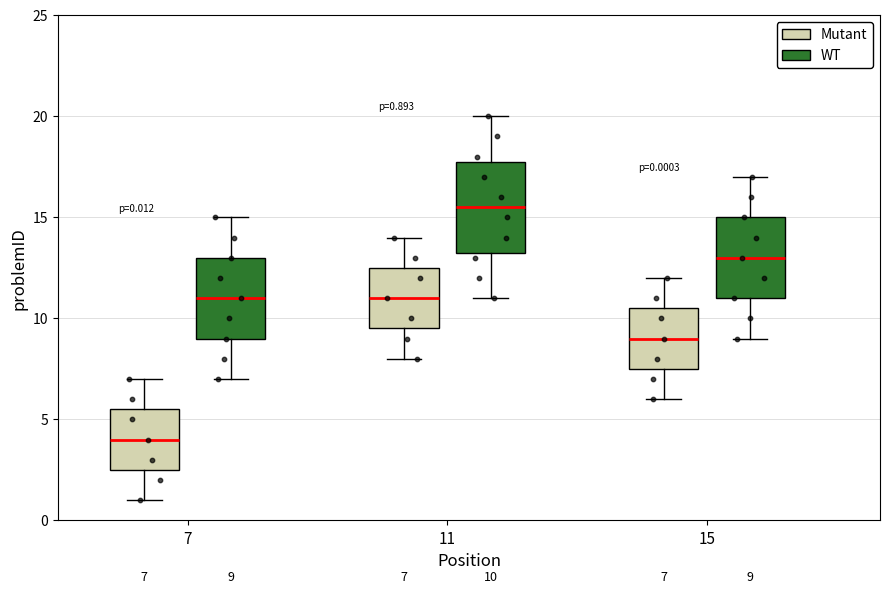

Which box has the lowest median line?

7 (Mutant)